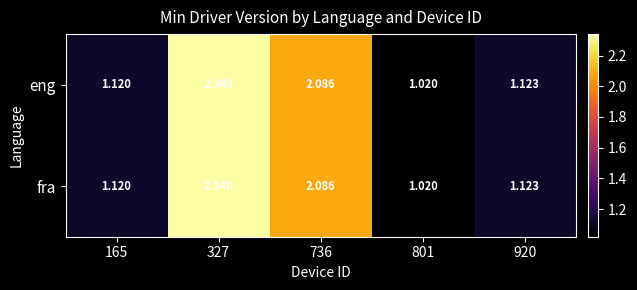

Is the value of fra at 736 greater than the value of eng at 801?

Yes